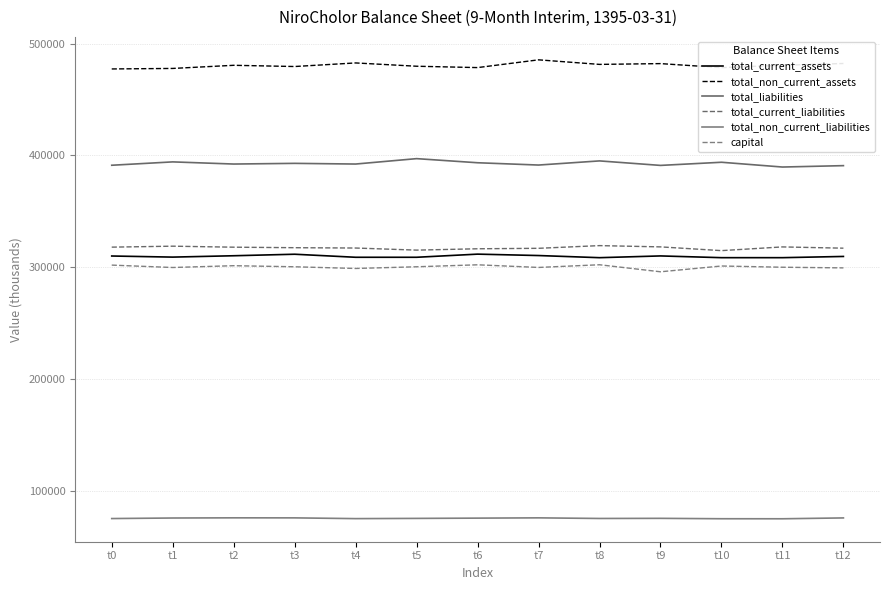

Rank the series at t7 from highest to lowest value.

total_non_current_assets, total_liabilities, total_current_liabilities, total_current_assets, capital, total_non_current_liabilities